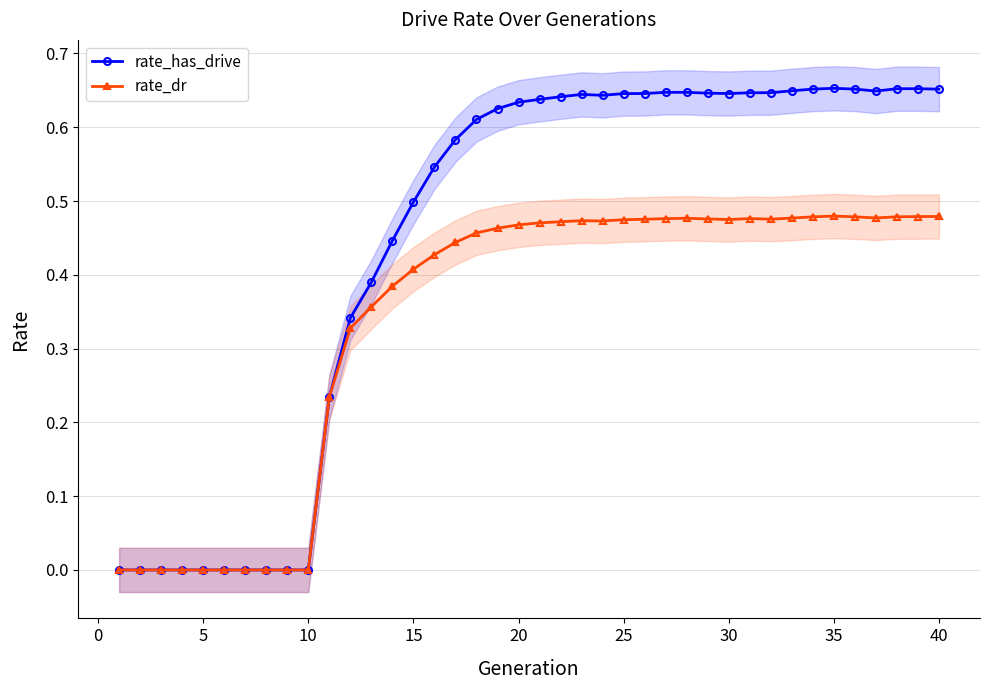

True or false: rate_dr has more than 2 interior local peaks.

True